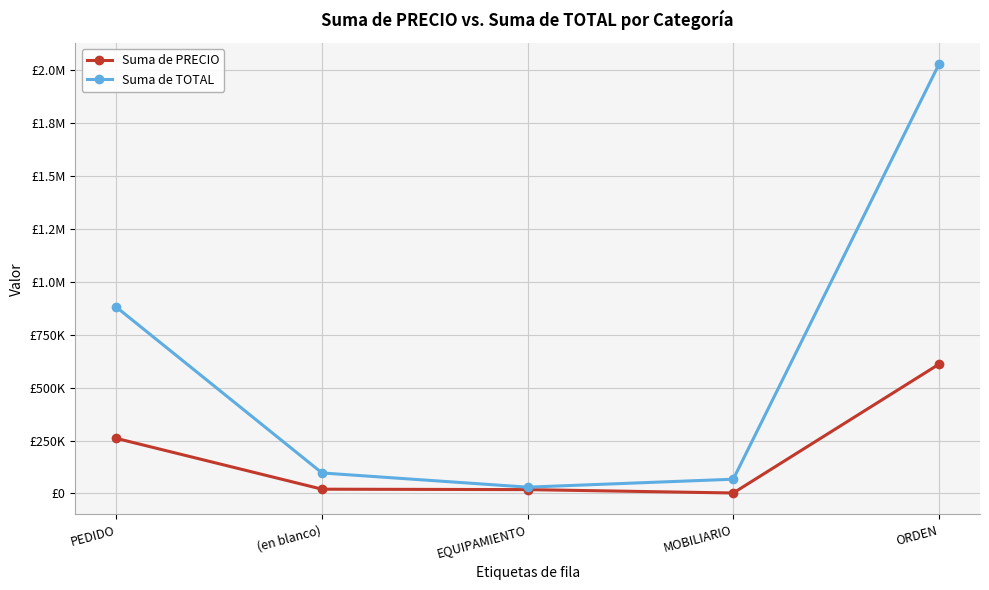

Reading left to right, transcribe all the data shown in this chart.

Suma de PRECIO: 260030.1	19920.0	17950.0	1970.0	610452.4
Suma de TOTAL: 880205.7	96670.0	29550.0	67120.0	2027516.3